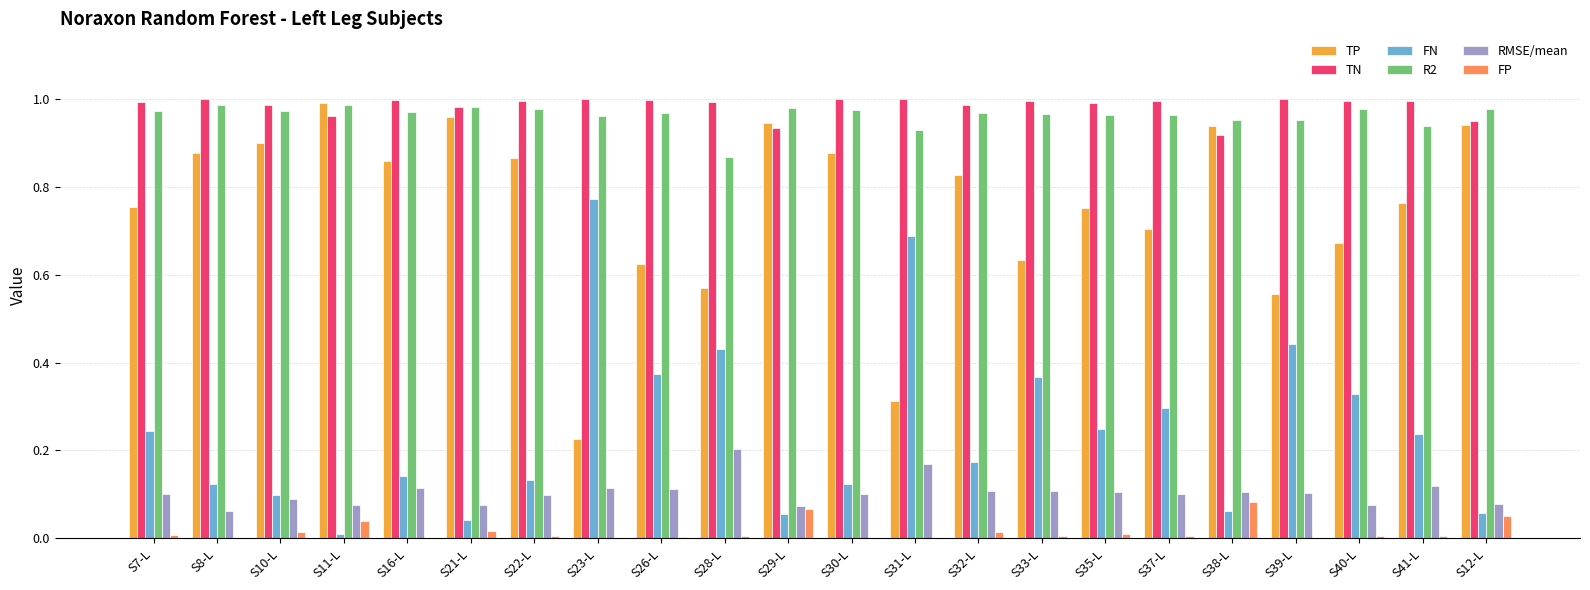

What is the sum of all TN values?

21.7